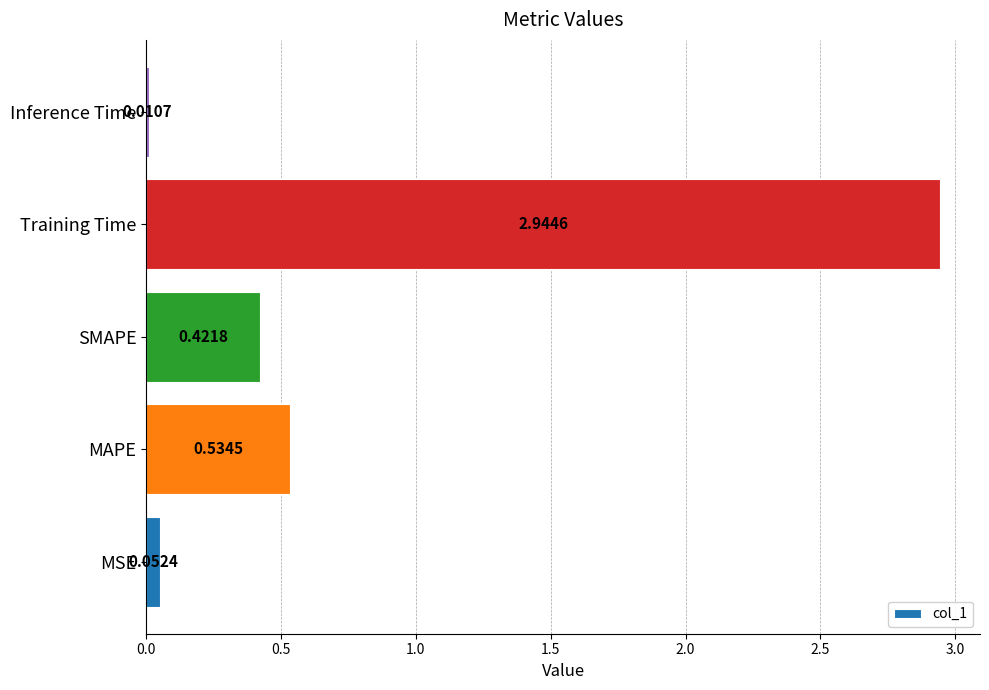

What is the average value?

0.8